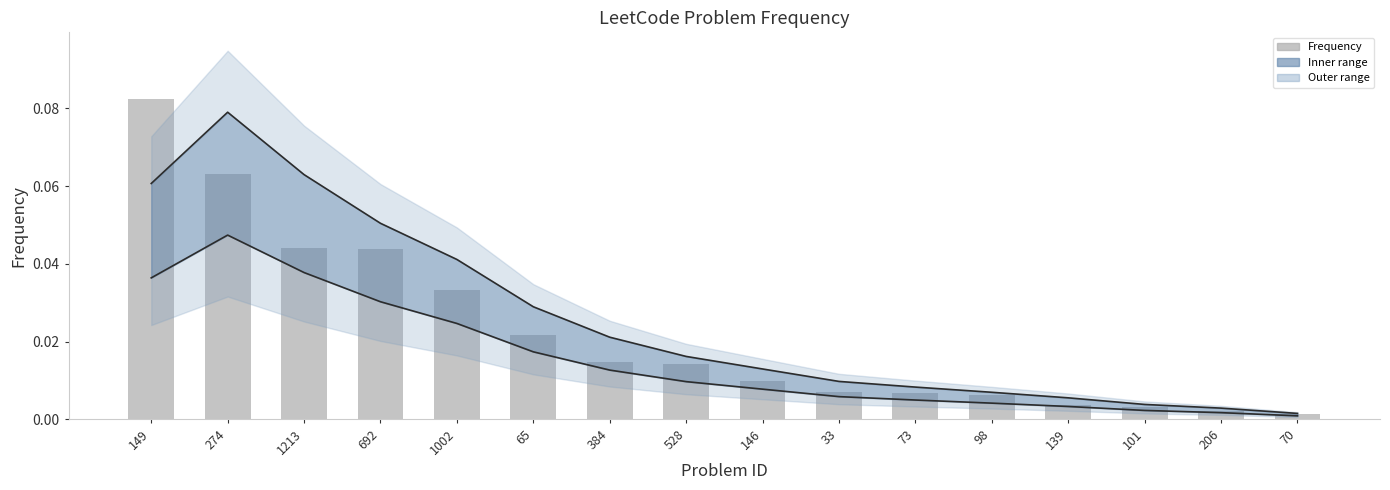

What is the difference between the Upper band values at 98 and 149?

0.1